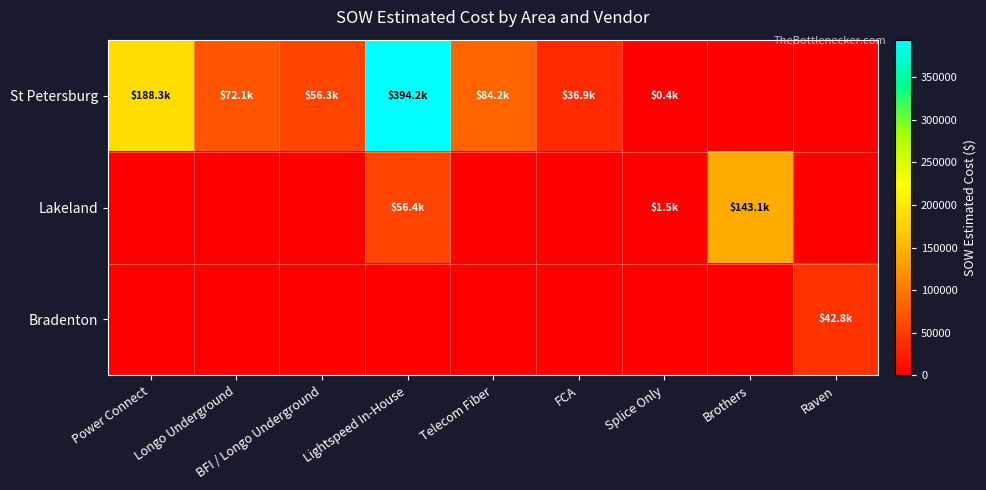

At how many categories does at least one series exceed 163133?

2